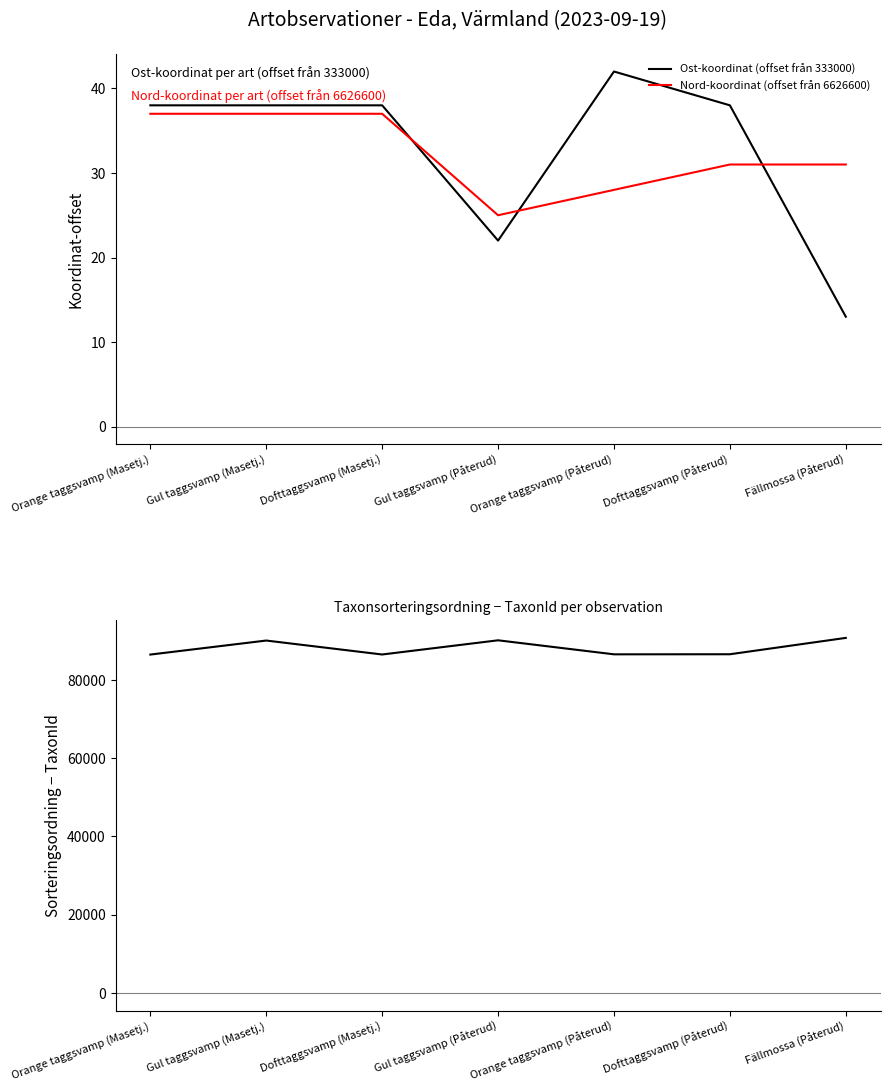

True or false: Nord-koordinat (offset från 6626600) and Taxonsorteringsordning - TaxonId cross at least once.

False